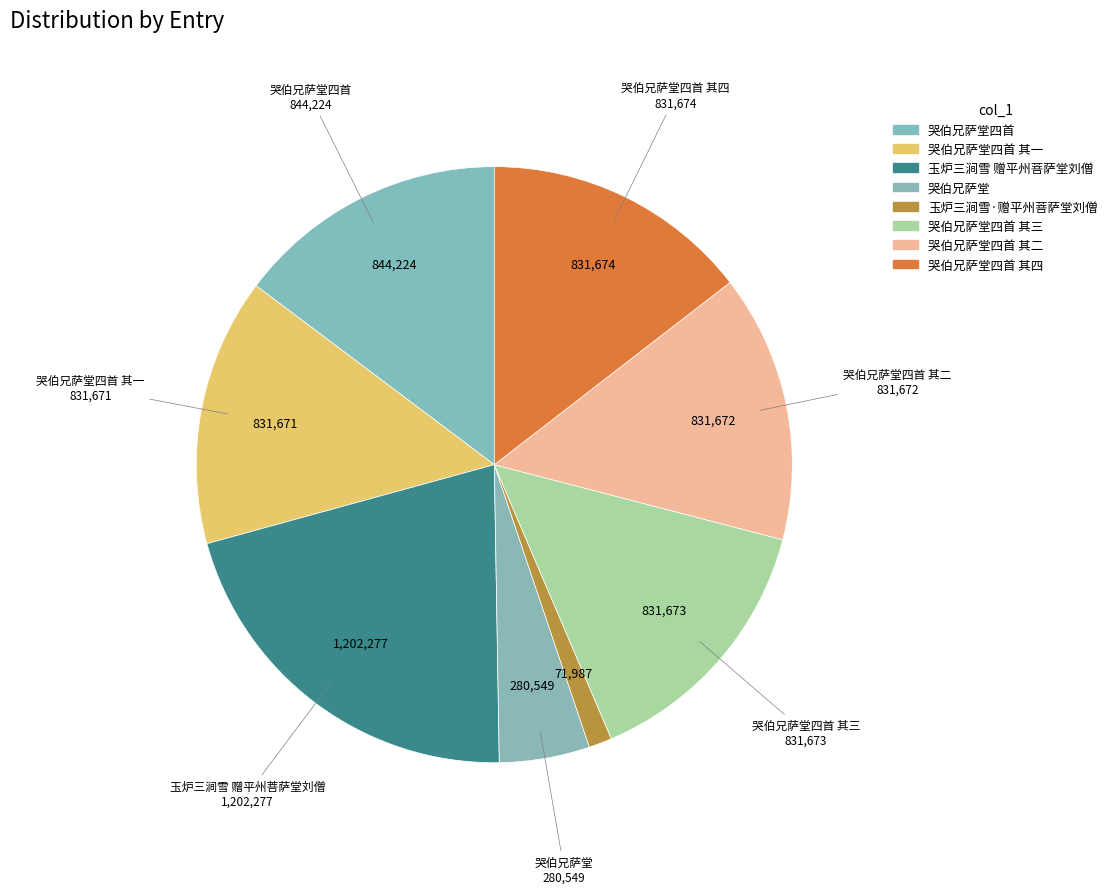

What is the total percentage of 哭伯兄萨堂四首 and 哭伯兄萨堂四首 其一?

29.3%